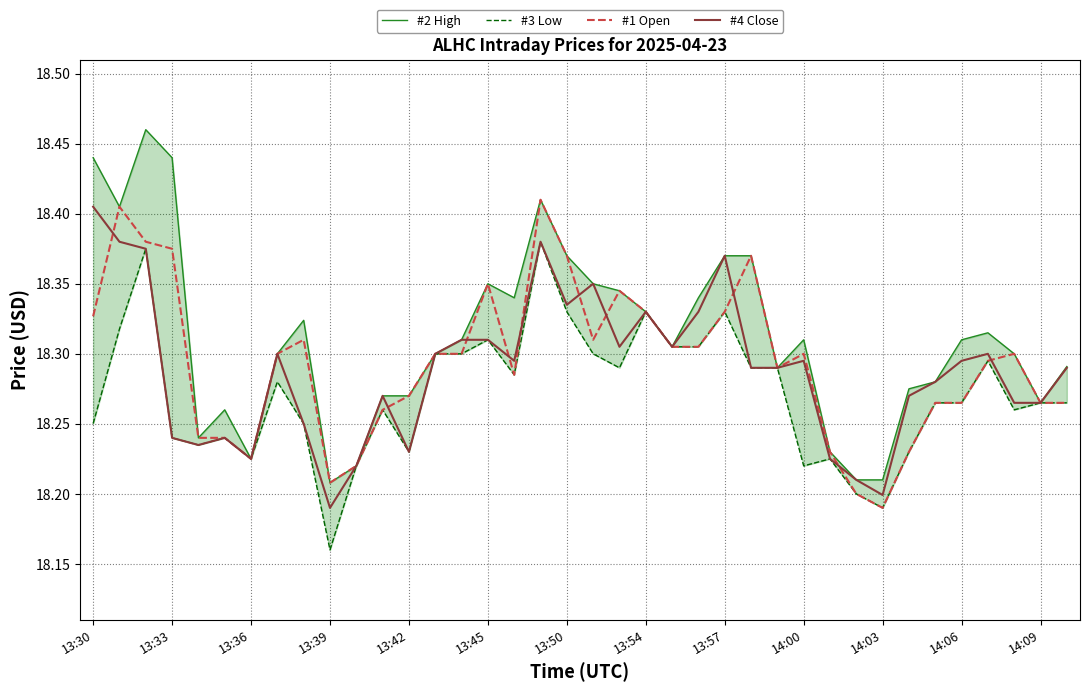

At which label is #1 Open closest to 18?

14:03